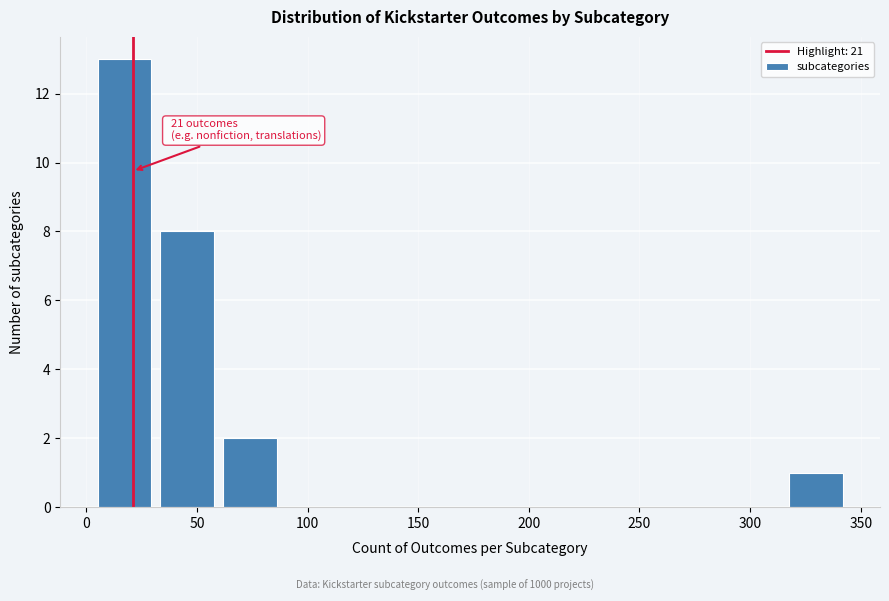

Over which range of the x-axis is the bar tallest?

5 to 30